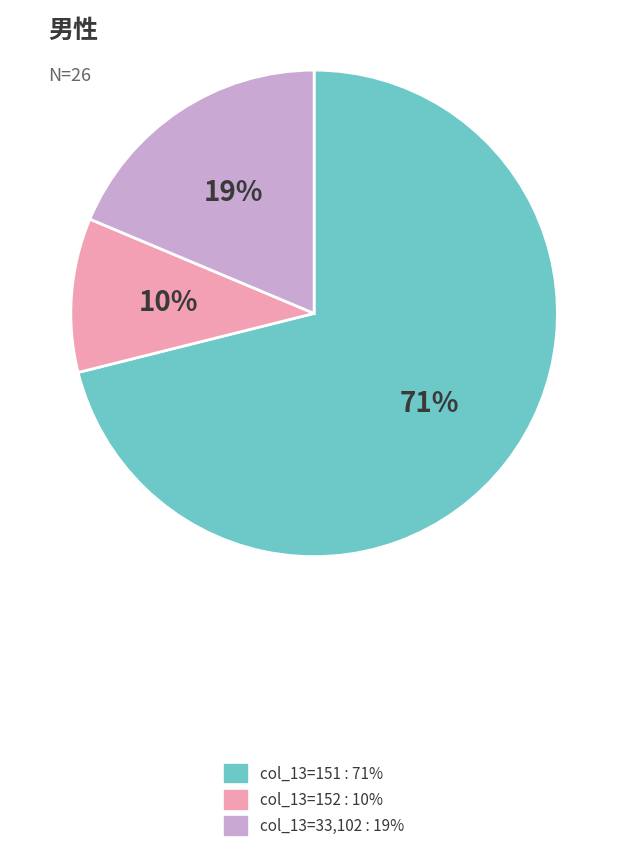

Count the number of slices in the pie.

3